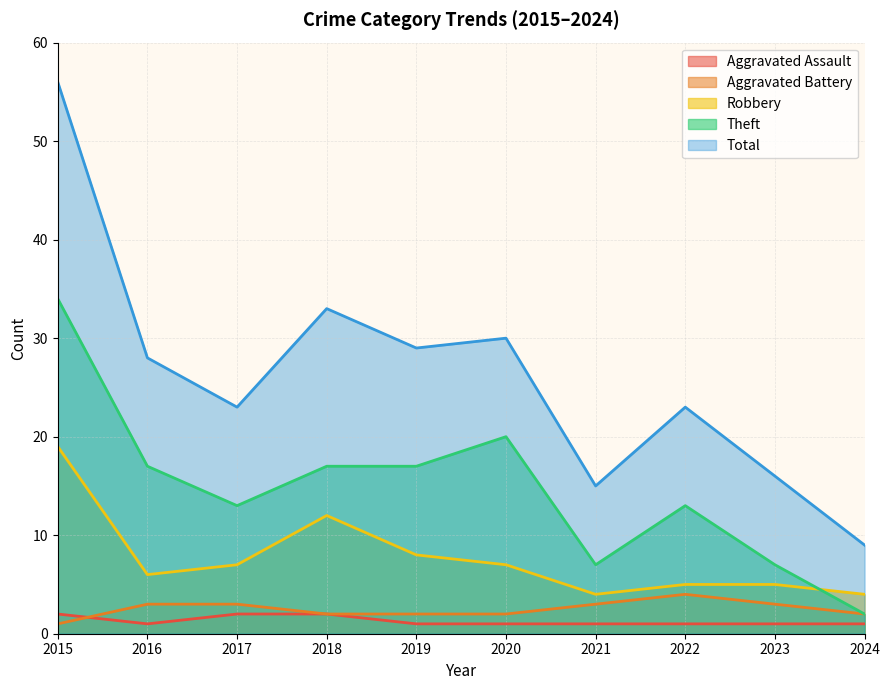

Is it true that Robbery equals 10 at 2020?

False